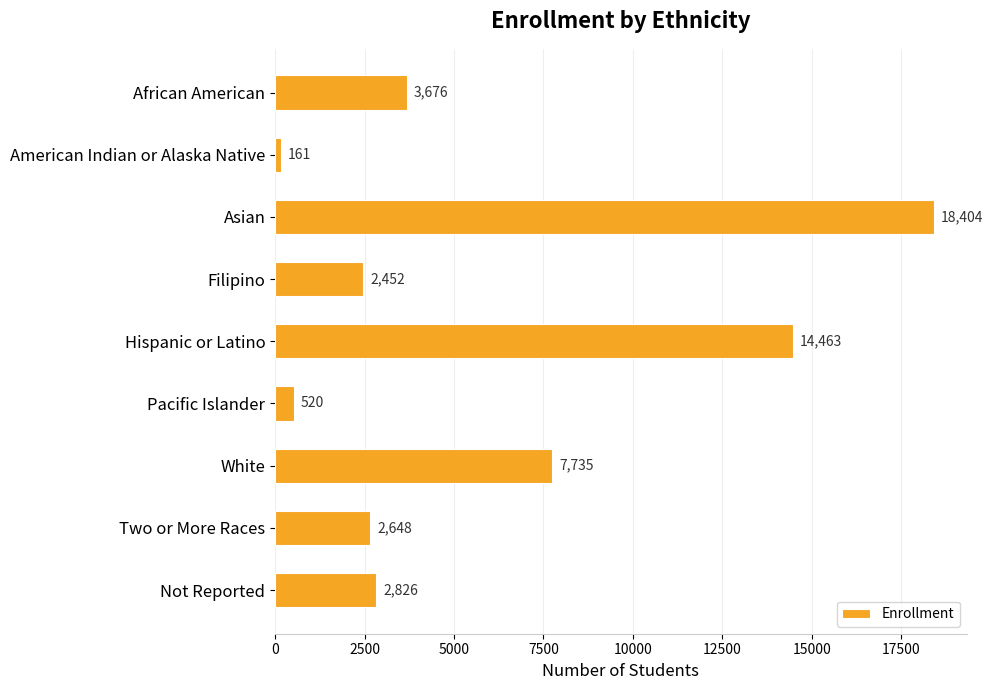

List the labels in order of value, largest first.

Asian, Hispanic or Latino, White, African American, Not Reported, Two or More Races, Filipino, Pacific Islander, American Indian or Alaska Native